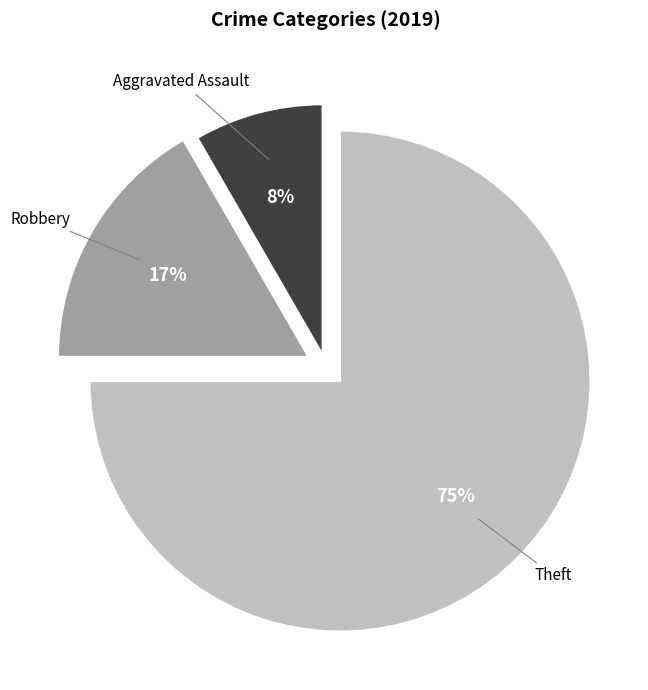

How many segments does this pie chart have?

3